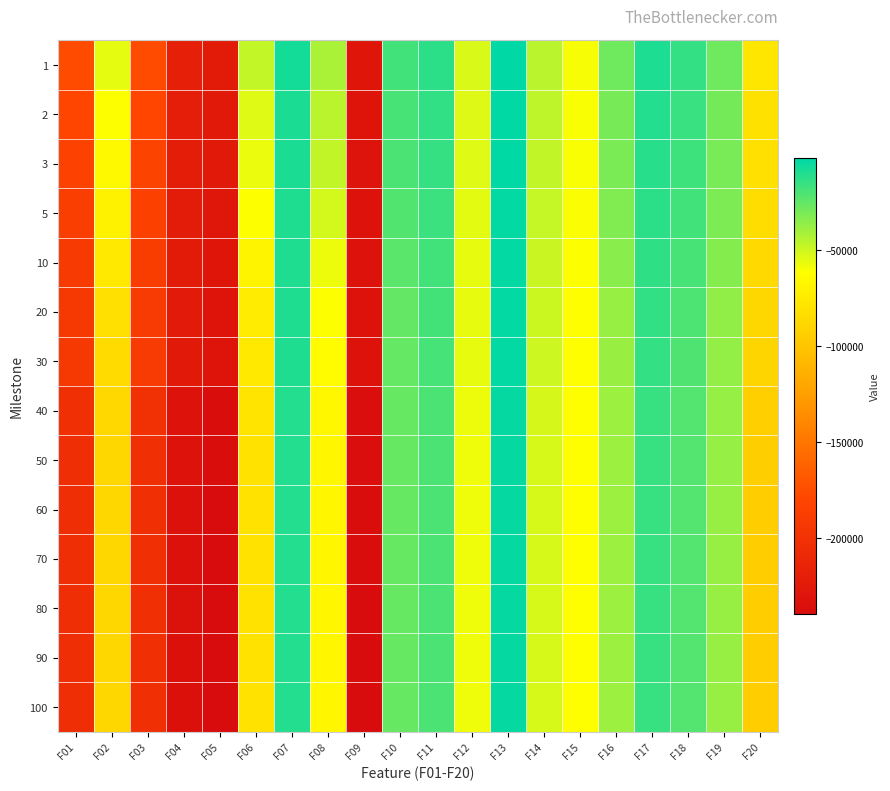

Reading left to right, transcribe all the data shown in this chart.

1: F01=-175574.0	F02=-55791.3	F03=-176069.0	F04=-219154.0	F05=-223713.0	F06=-47995.1	F07=-7354.4	F08=-41746.4	F09=-229026.0	F10=-17847.8	F11=-12820.9	F12=-53115.5	F13=-2325.0	F14=-45516.2	F15=-59931.8	F16=-28489.5	F17=-9435.2	F18=-14500.5	F19=-28600.6	F20=-78067.8
2: F01=-179934.0	F02=-61526.4	F03=-179677.0	F04=-220253.0	F05=-224970.0	F06=-54294.2	F07=-8896.1	F08=-45397.1	F09=-230558.0	F10=-19424.7	F11=-14261.8	F12=-53958.5	F13=-2814.1	F14=-46674.8	F15=-60292.9	F16=-30140.5	F17=-10921.8	F18=-15917.8	F19=-29887.3	F20=-81127.3
3: F01=-183406.0	F02=-64965.2	F03=-181569.0	F04=-220667.0	F05=-226095.0	F06=-57135.4	F07=-9220.3	F08=-47585.9	F09=-231148.0	F10=-20156.4	F11=-15048.9	F12=-54492.4	F13=-3076.6	F14=-47373.1	F15=-60577.8	F16=-31137.1	F17=-11665.2	F18=-16744.6	F19=-30683.0	F20=-81919.2
5: F01=-186575.0	F02=-69575.4	F03=-184235.0	F04=-221606.0	F05=-227938.0	F06=-61307.8	F07=-9800.2	F08=-51475.0	F09=-231774.0	F10=-21548.6	F11=-16308.9	F12=-55185.4	F13=-3385.9	F14=-48299.4	F15=-60993.8	F16=-32681.0	F17=-12597.7	F18=-17932.2	F19=-31899.8	F20=-83952.4
10: F01=-190729.0	F02=-76258.7	F03=-187453.0	F04=-223013.0	F05=-229229.0	F06=-68654.9	F07=-10130.7	F08=-57789.6	F09=-232088.0	F10=-23219.9	F11=-17697.7	F12=-56052.3	F13=-3643.6	F14=-49292.3	F15=-61358.2	F16=-34592.3	F17=-13772.3	F18=-19430.2	F19=-33533.5	F20=-86651.9
20: F01=-192552.0	F02=-82144.0	F03=-189234.0	F04=-224501.0	F05=-230411.0	F06=-73728.0	F07=-10162.0	F08=-61364.8	F09=-232383.0	F10=-25461.7	F11=-18514.6	F12=-56213.4	F13=-3683.8	F14=-49674.9	F15=-61729.1	F16=-37716.2	F17=-14288.2	F18=-20538.1	F19=-36202.9	F20=-88200.8
30: F01=-193333.0	F02=-84987.5	F03=-189845.0	F04=-225044.0	F05=-230735.0	F06=-75556.2	F07=-10163.8	F08=-63343.4	F09=-232481.0	F10=-26087.4	F11=-18970.0	F12=-56406.6	F13=-3710.4	F14=-50087.6	F15=-61789.2	F16=-38043.5	F17=-14713.8	F18=-20990.0	F19=-36746.6	F20=-89033.8
40: F01=-202804.0	F02=-87127.5	F03=-200029.0	F04=-232353.0	F05=-237567.0	F06=-79366.8	F07=-10763.7	F08=-66859.5	F09=-236400.0	F10=-26454.8	F11=-19954.3	F12=-57782.1	F13=-3872.2	F14=-52042.6	F15=-61913.3	F16=-38608.4	F17=-15375.7	F18=-21765.3	F19=-37219.0	F20=-93189.9
50: F01=-203757.0	F02=-87603.7	F03=-201762.0	F04=-233428.0	F05=-238608.0	F06=-80707.8	F07=-10763.9	F08=-67248.3	F09=-236848.0	F10=-26543.1	F11=-20252.6	F12=-57929.9	F13=-3891.7	F14=-52437.3	F15=-61926.7	F16=-38685.6	F17=-15530.2	F18=-21921.9	F19=-37441.7	F20=-93907.2
60: F01=-203757.0	F02=-87882.9	F03=-201925.0	F04=-234055.0	F05=-239168.0	F06=-80762.7	F07=-10804.4	F08=-67337.2	F09=-238398.0	F10=-26561.1	F11=-20299.2	F12=-57970.1	F13=-3918.5	F14=-52512.4	F15=-61926.7	F16=-38690.8	F17=-15639.5	F18=-21960.4	F19=-37545.7	F20=-94056.5
70: F01=-203757.0	F02=-87938.2	F03=-201925.0	F04=-234063.0	F05=-239168.0	F06=-80762.7	F07=-10804.4	F08=-67338.3	F09=-238669.0	F10=-26589.8	F11=-20328.9	F12=-57970.1	F13=-3924.2	F14=-52512.4	F15=-61926.7	F16=-38690.8	F17=-15656.0	F18=-21979.3	F19=-37562.6	F20=-94096.8
80: F01=-203757.0	F02=-87938.2	F03=-201925.0	F04=-234233.0	F05=-239168.0	F06=-80762.7	F07=-10804.4	F08=-67338.3	F09=-238939.0	F10=-26605.0	F11=-20342.2	F12=-57970.1	F13=-3924.2	F14=-52512.4	F15=-61926.7	F16=-38690.8	F17=-15656.0	F18=-21979.3	F19=-37577.6	F20=-94105.8
90: F01=-203757.0	F02=-87986.7	F03=-201925.0	F04=-234687.0	F05=-239168.0	F06=-80762.7	F07=-10804.4	F08=-67338.3	F09=-239113.0	F10=-26613.5	F11=-20342.2	F12=-57992.1	F13=-3924.2	F14=-52512.4	F15=-61926.7	F16=-38691.0	F17=-15665.2	F18=-21979.3	F19=-37590.6	F20=-94105.8
100: F01=-203757.0	F02=-87986.7	F03=-201925.0	F04=-234687.0	F05=-239168.0	F06=-80762.7	F07=-10804.4	F08=-67338.3	F09=-239113.0	F10=-26613.5	F11=-20342.2	F12=-57992.1	F13=-3924.2	F14=-52512.4	F15=-61926.7	F16=-38691.0	F17=-15665.2	F18=-21979.3	F19=-37590.6	F20=-94105.8